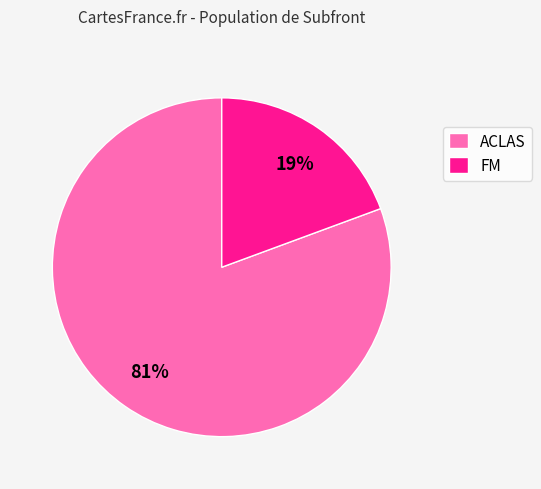

How many segments does this pie chart have?

2